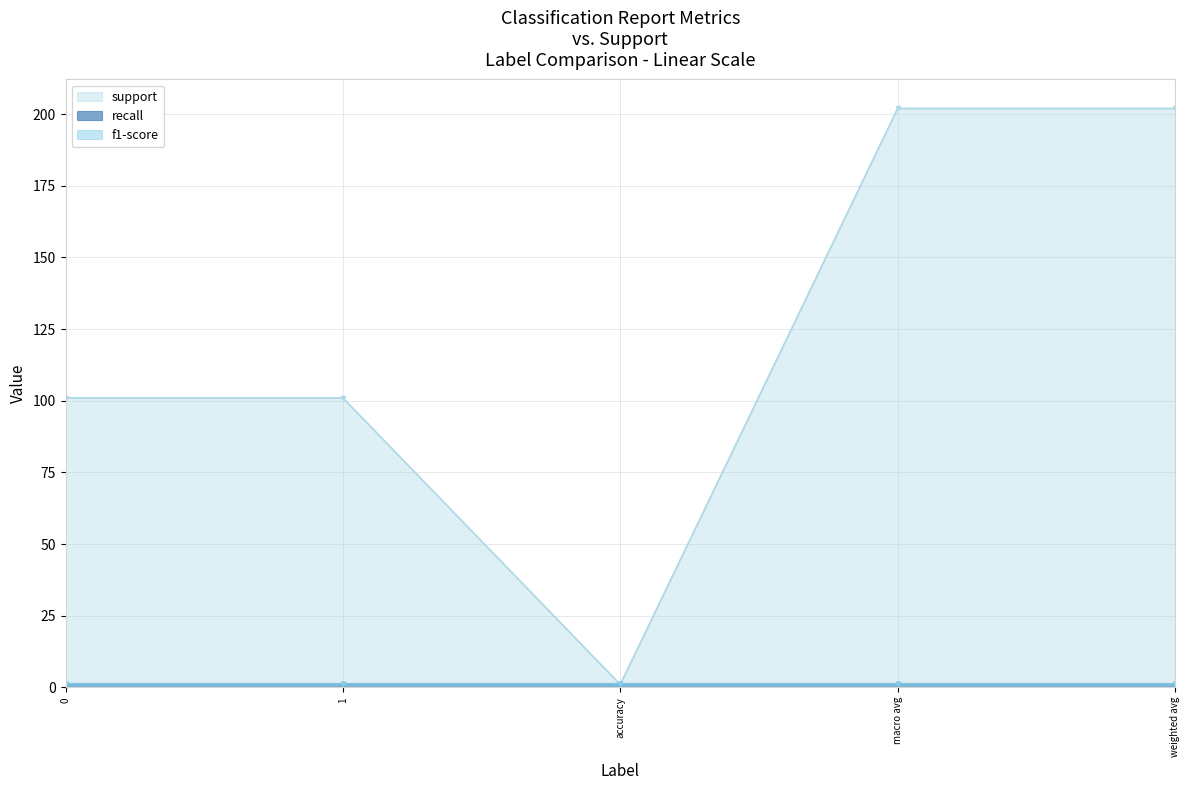

Which series has the widest spread of values?

support